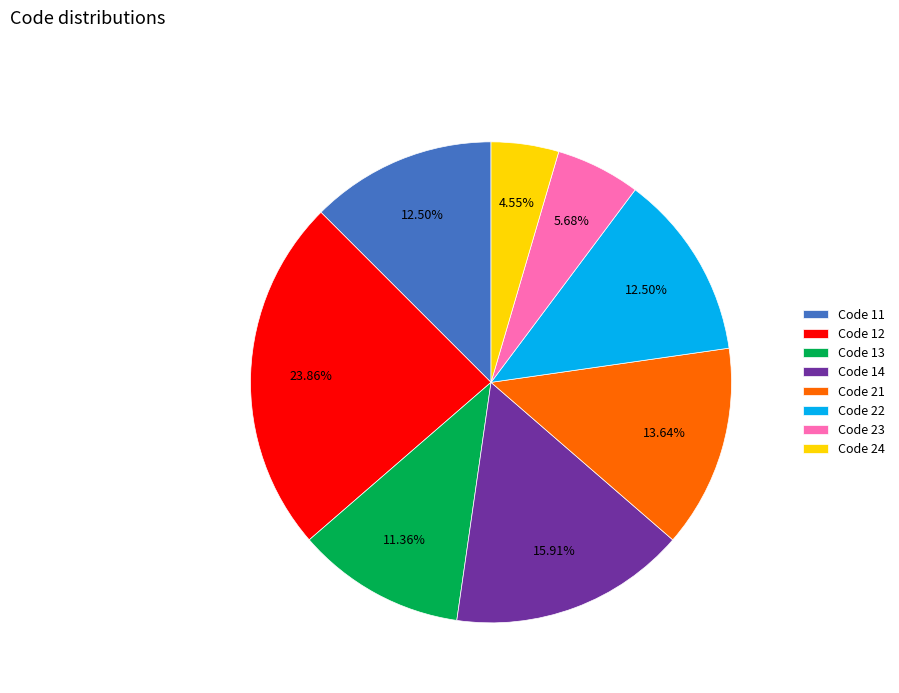

Count the number of slices in the pie.

8